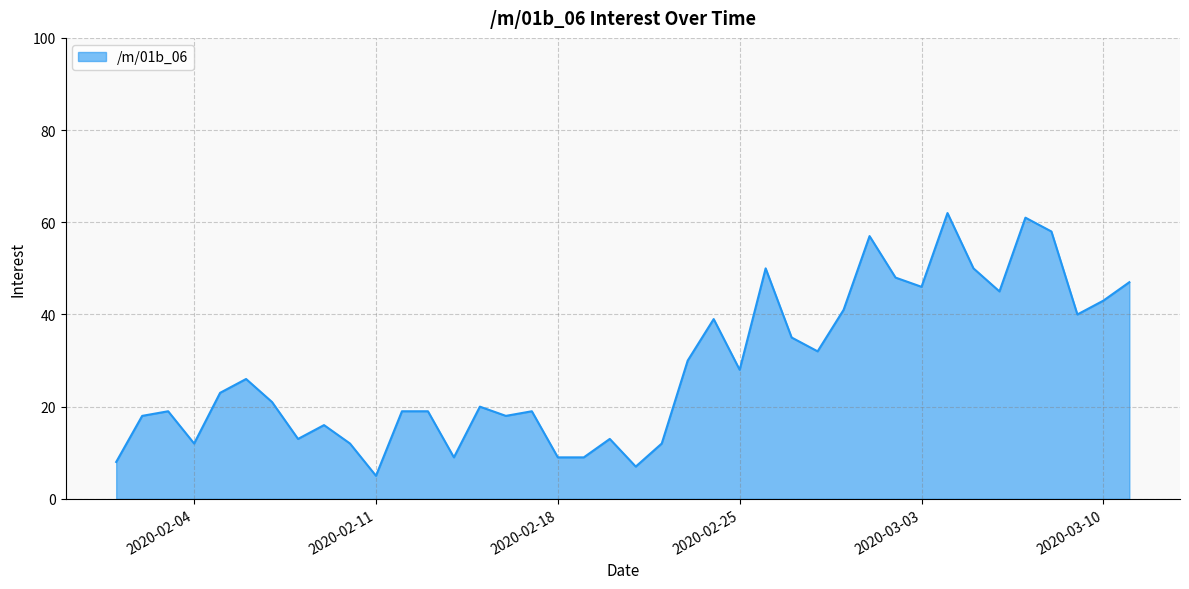

What is the maximum value shown in the chart?

62